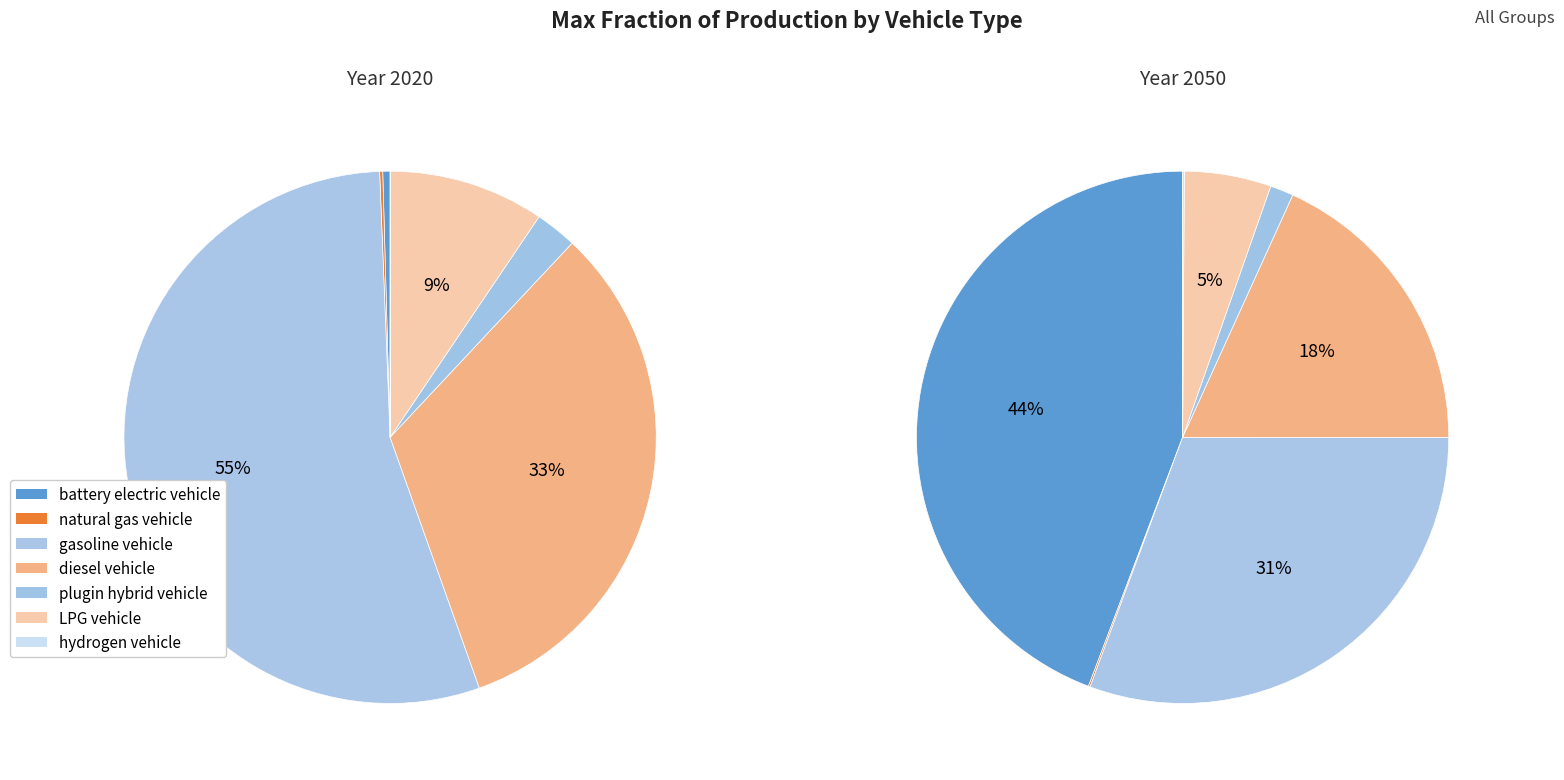

Do values_2020 and 2 together represent more than half of the pie?

Yes